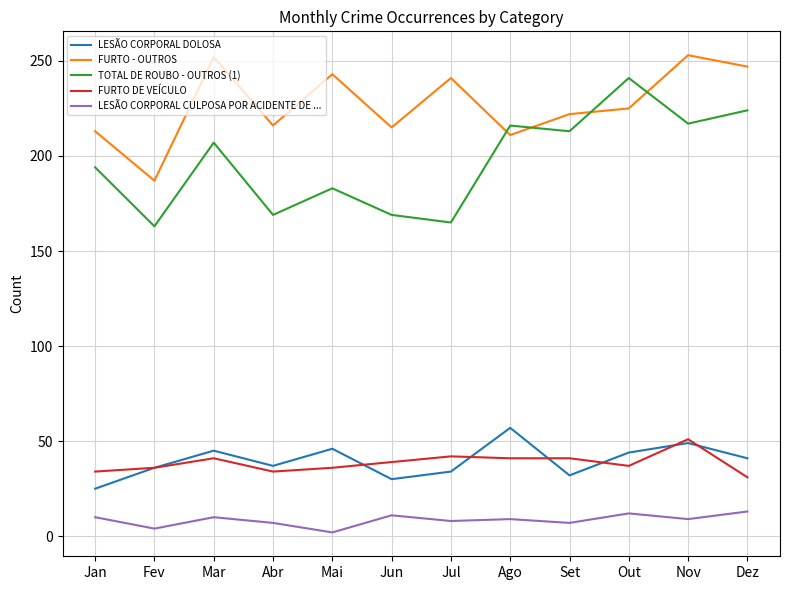

What is the difference between the highest and lowest values at Jun?

204